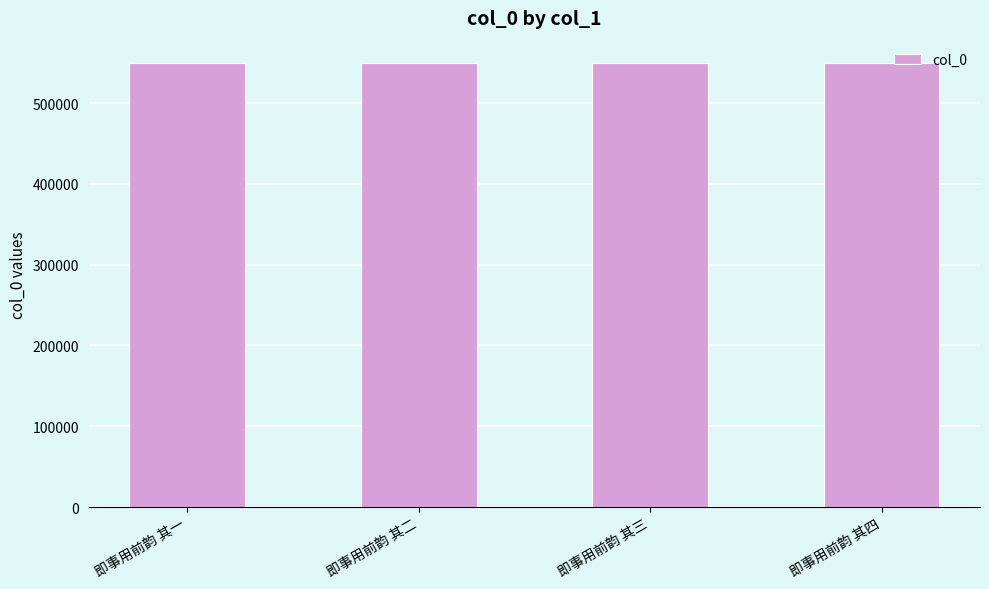

What is the difference between the second highest and second lowest values?

1